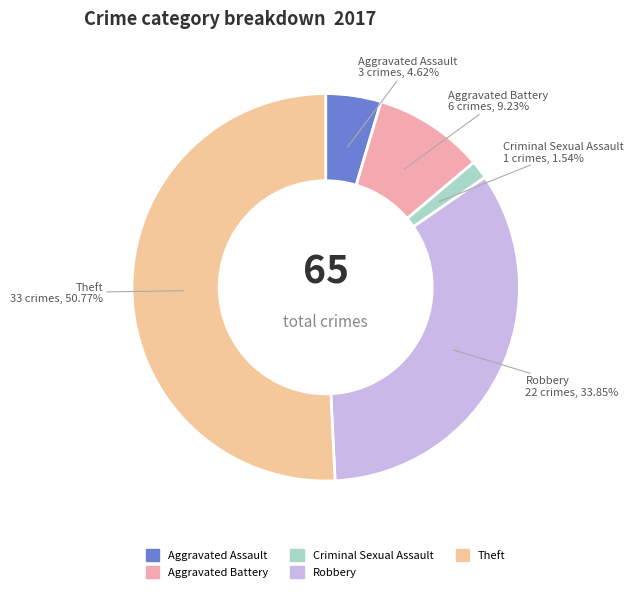

To the nearest percent, what is the difference between the largest and smallest slice percentages?

49%